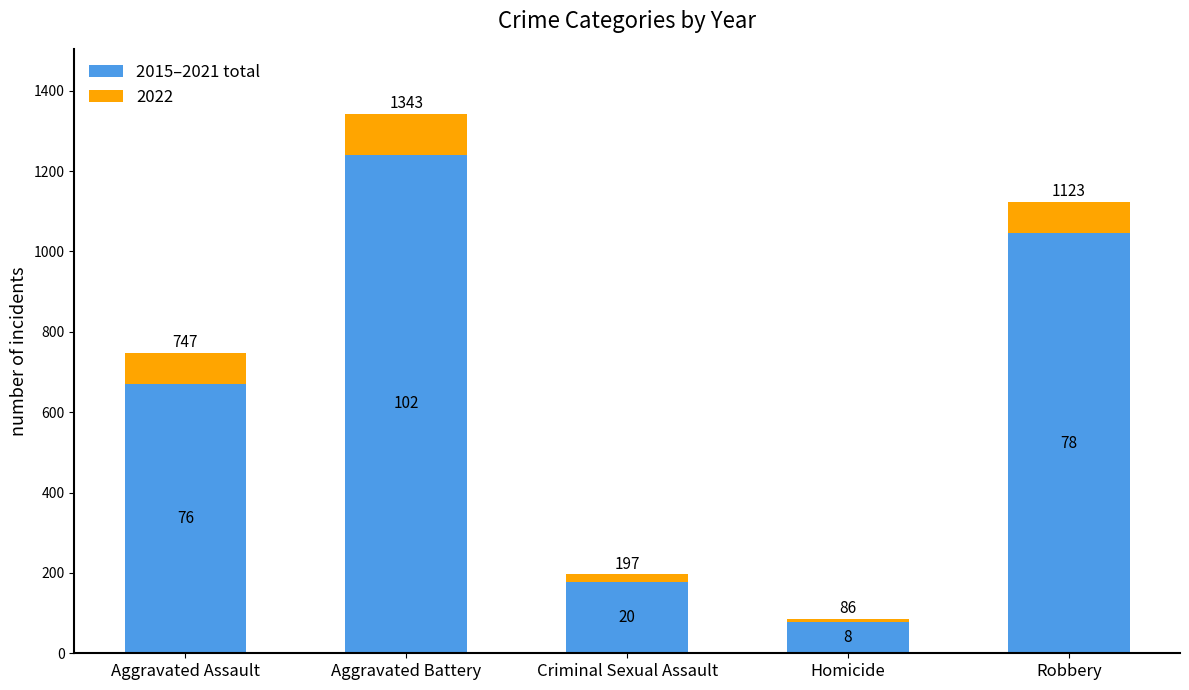

How many series are shown in this chart?

2